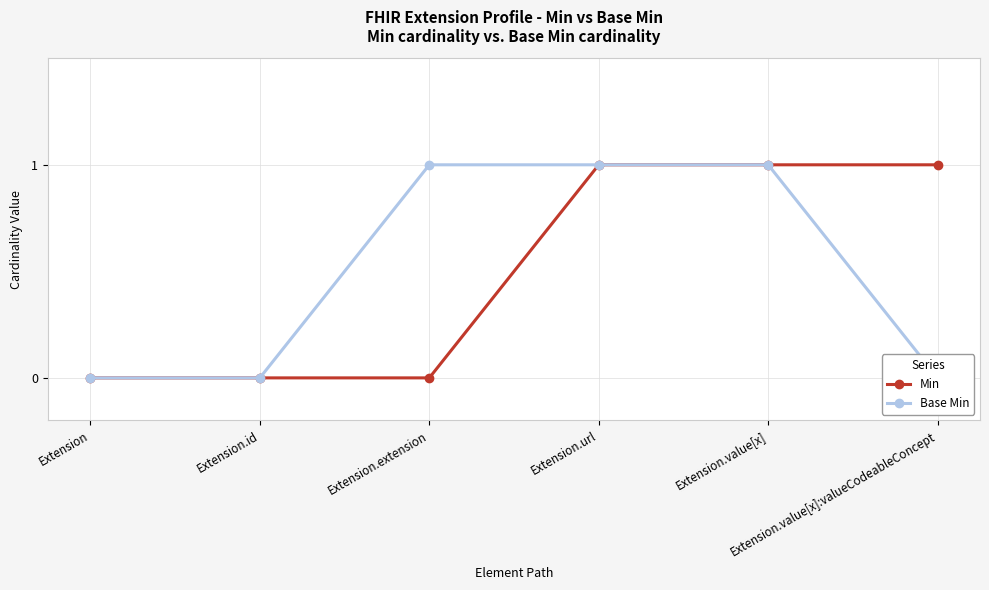

Does the chart have visible grid lines?

Yes